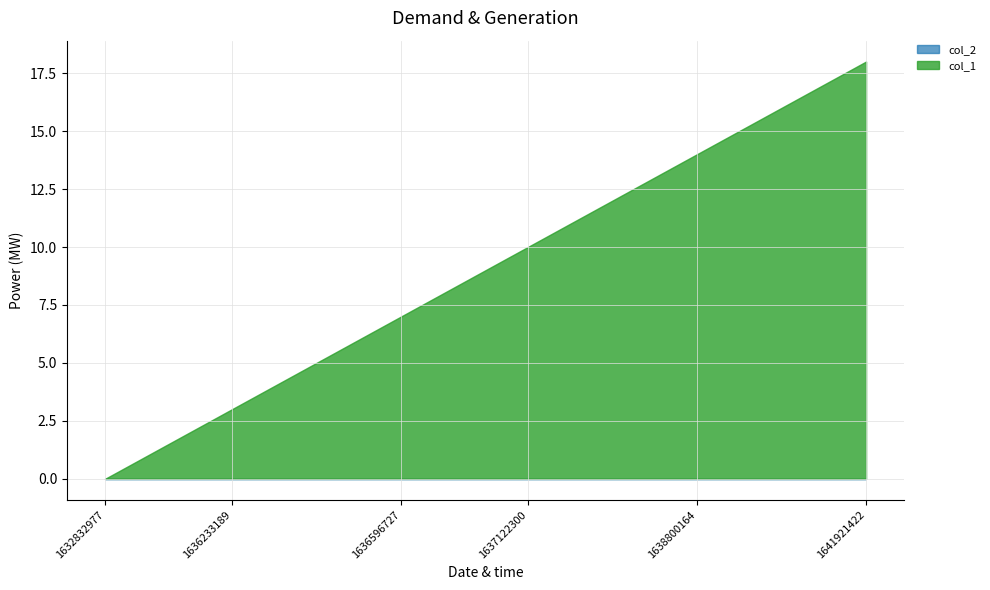

What is the greatest value displayed?

18